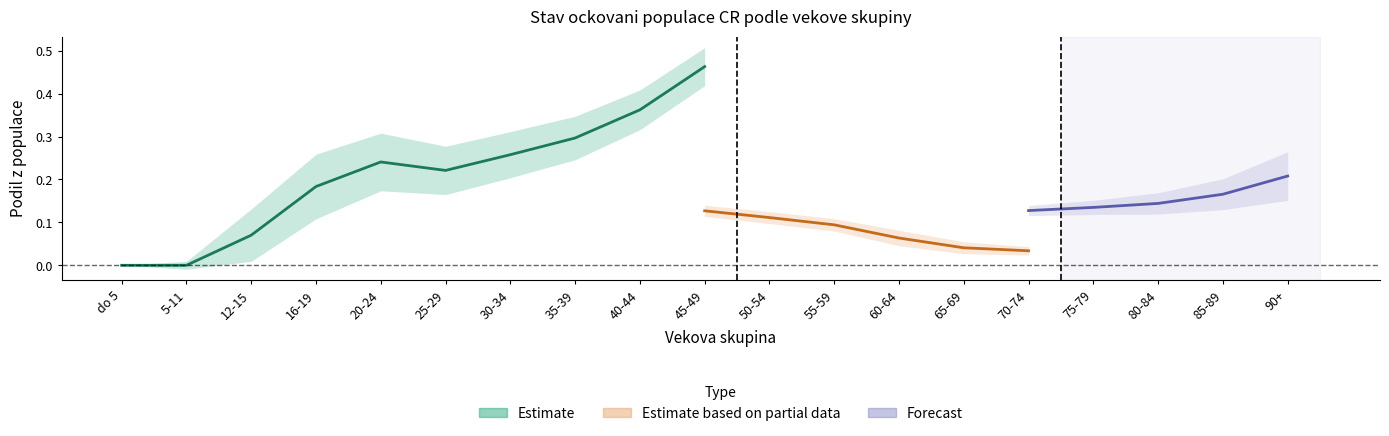

What is the sum of the Prodlali_nemoc values at 16-19 and 50-54?

0.3